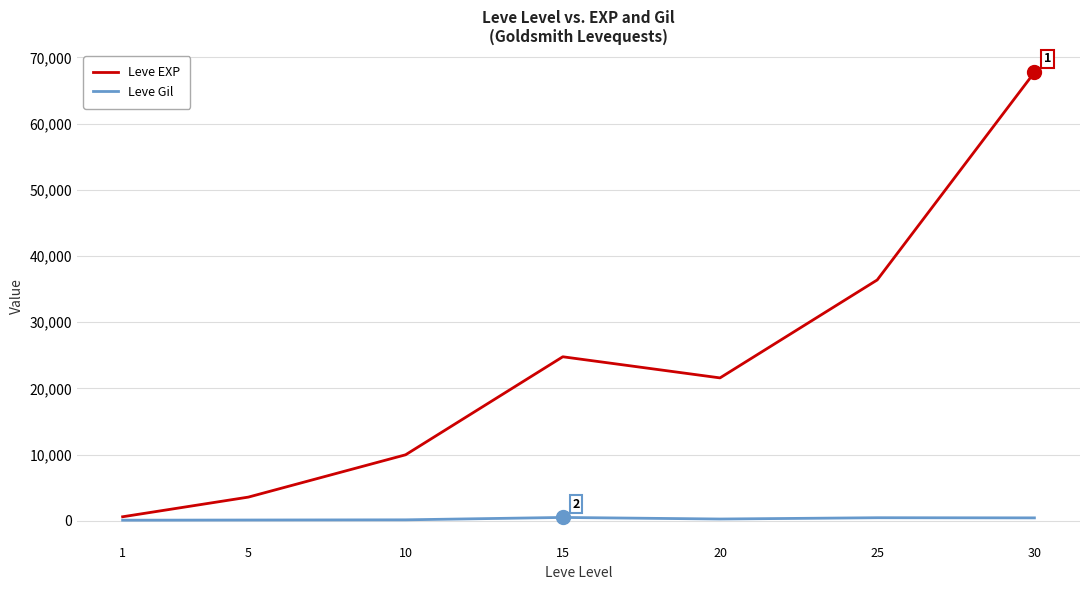

What is the highest value of the Leve EXP series?

67730